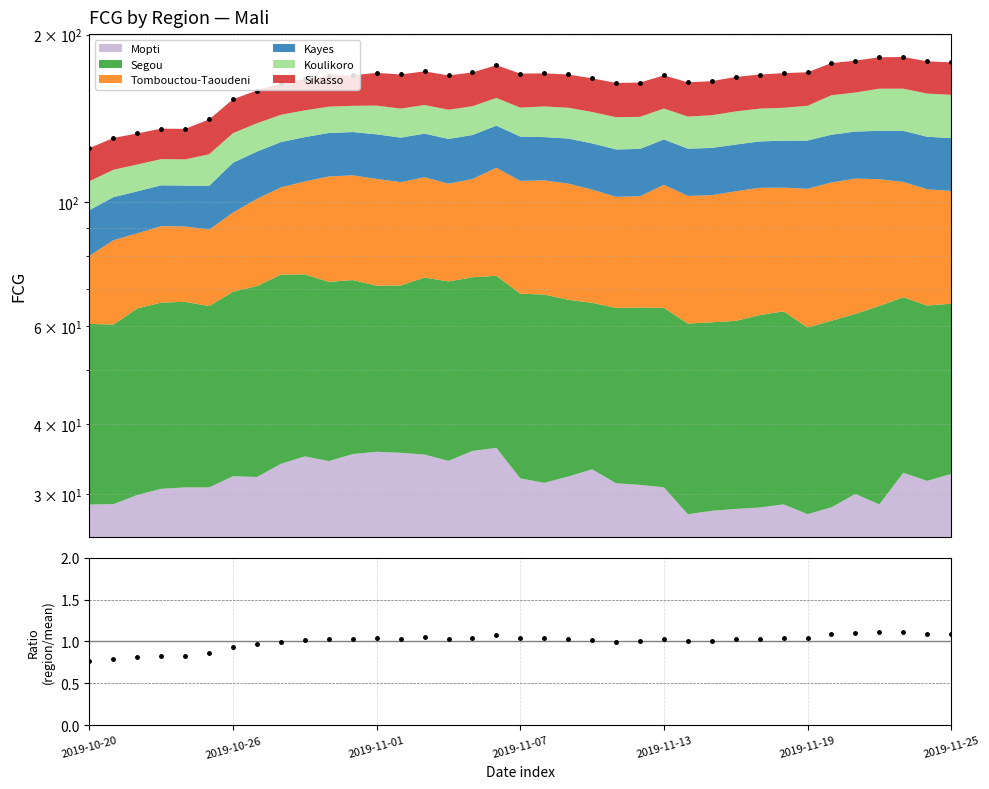

Is it true that Total equals 163.9 at 22?

True